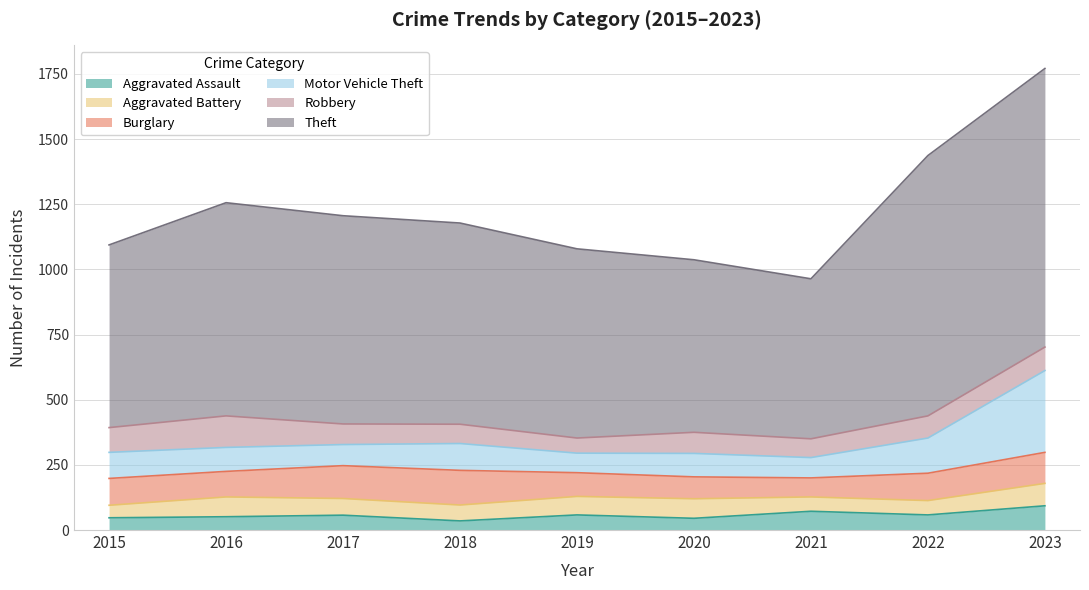

What is the sum of all Aggravated Assault values?

516